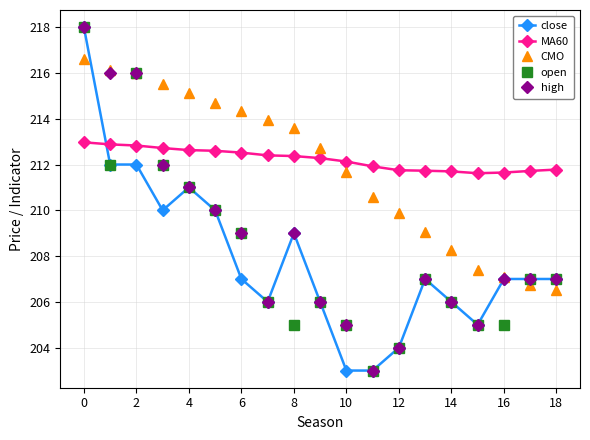

Does the chart display data point markers on the line(s)?

Yes